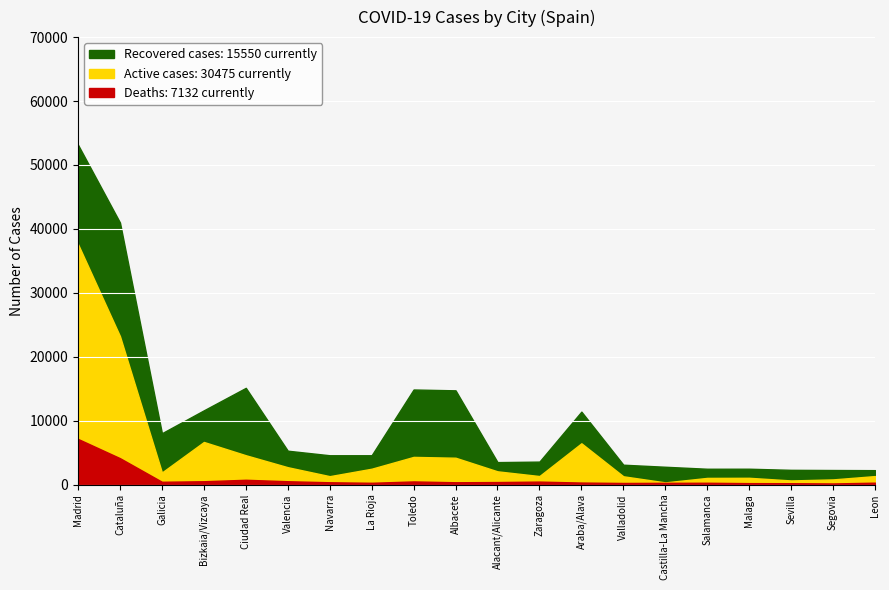

At which label does Recovered cases first exceed 2583?

Madrid